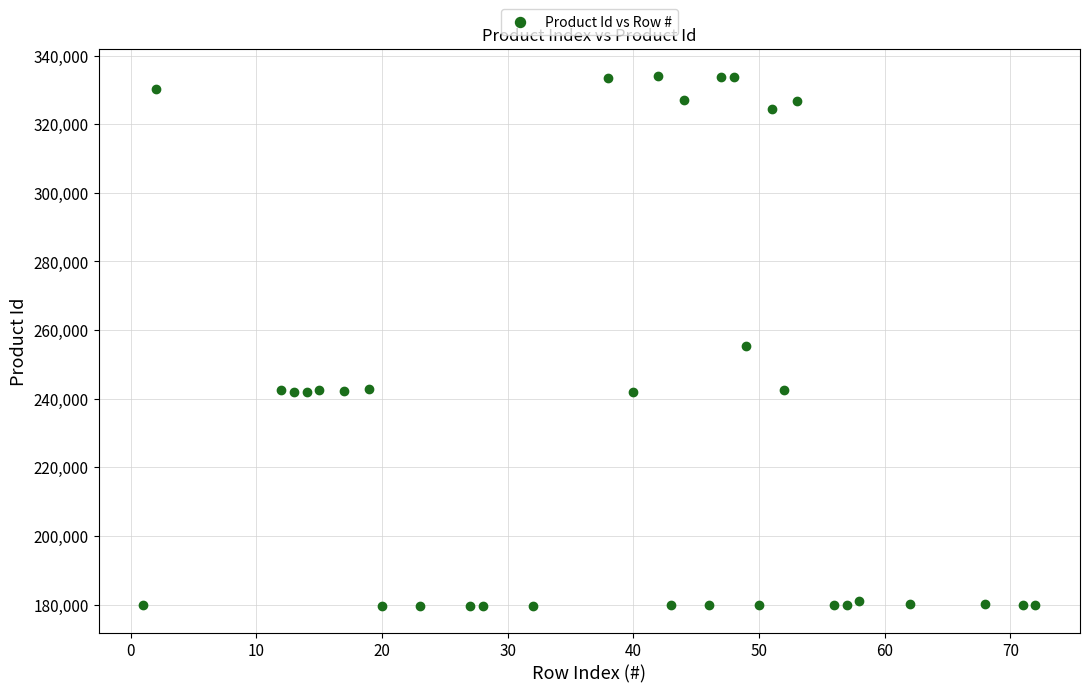

What is the range of Y values (max minus min)?

154510